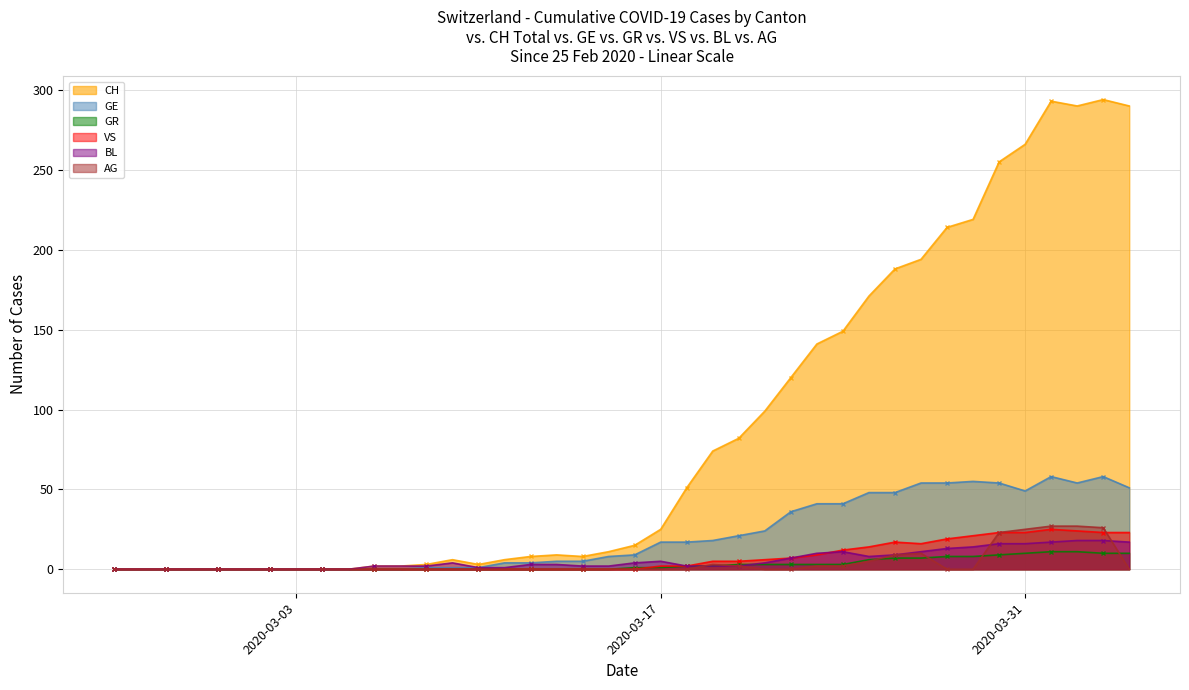

True or false: VS has a value of 23 at 2020-03-31.

True